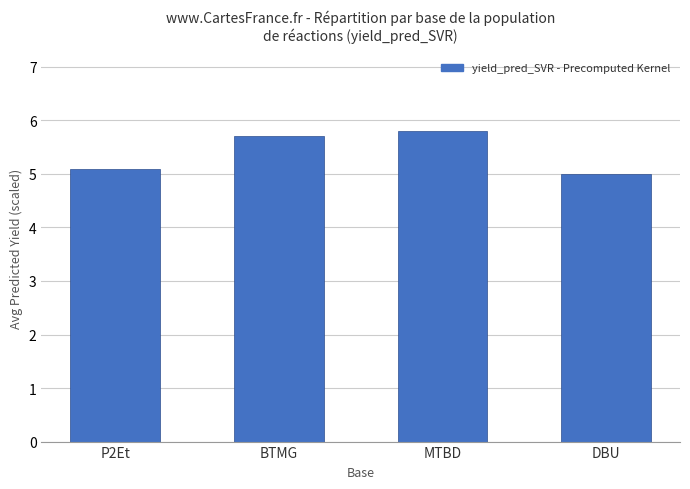

Does the chart contain stacked bars?

No